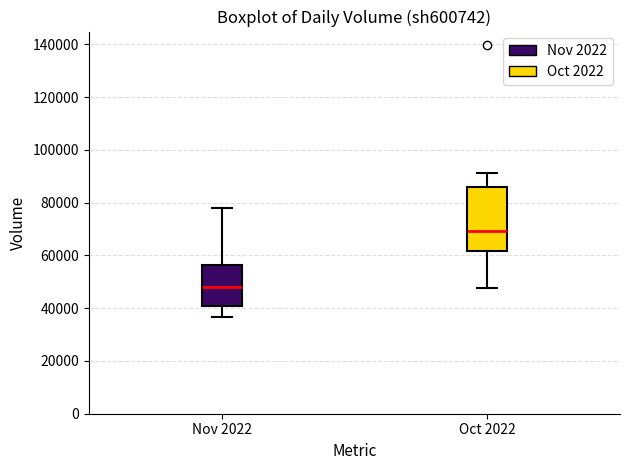

Comparing the boxes themselves (not the whiskers), which one is the tallest?

Oct 2022